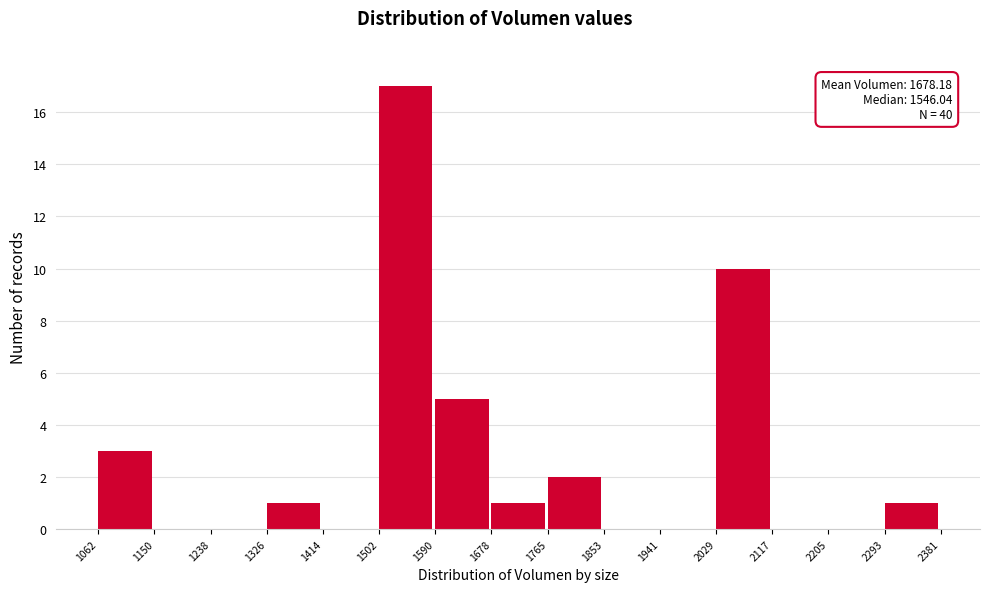

Which range on the x-axis has the tallest bar?

1502 to 1590